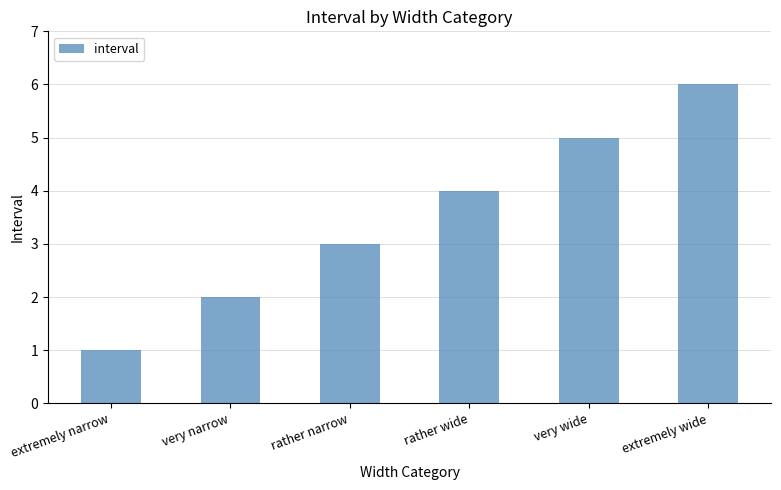

How many data points are less than 4?

3